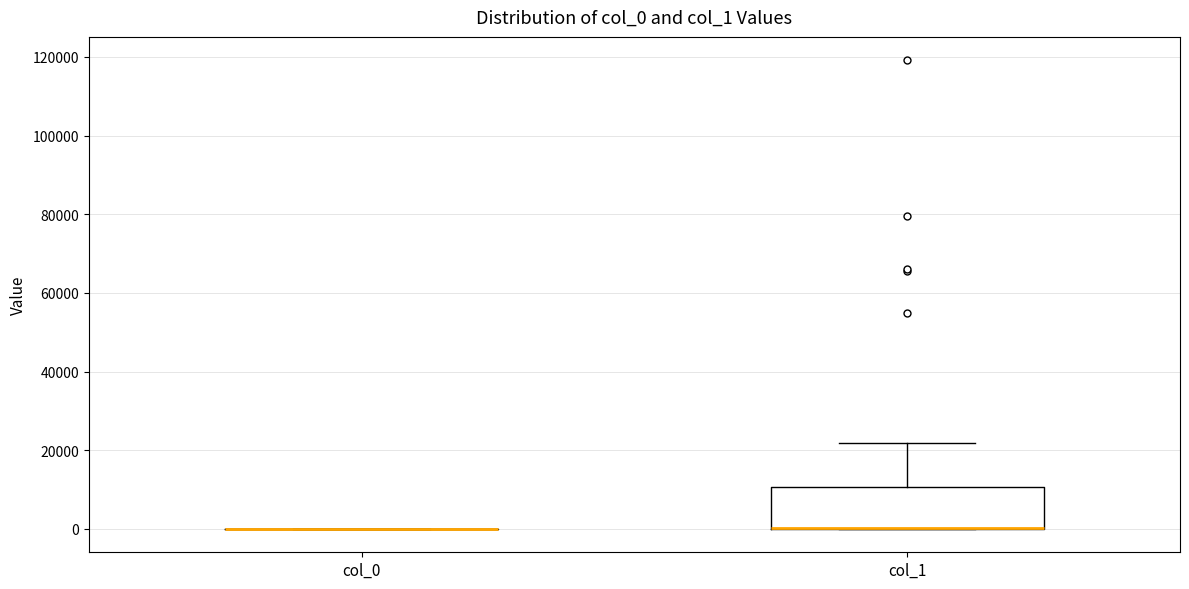

Reading left to right, read every box against the y-axis: the position of its median line, the range the box covers, and the ends of its whiskers. The values are not printed on the chart, so give them approximately, as read against the axis.

col_0: box collapsed to a line at 0, whiskers 0 to 0
col_1: median 0 (drawn on the box's lower edge), box 0 to 10000, whiskers 0 to 22000